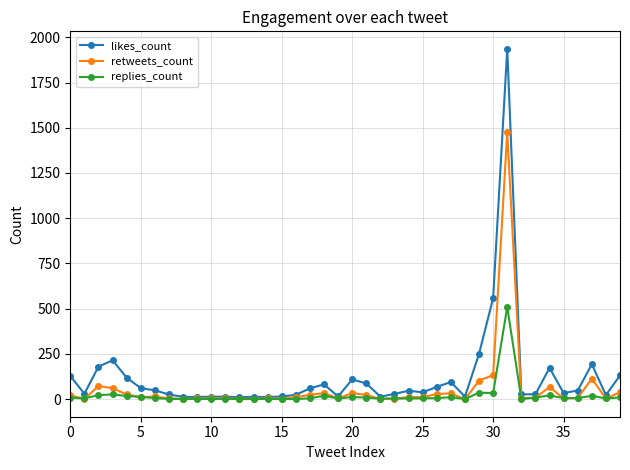

True or false: likes_count has more than 1 interior local peaks.

True